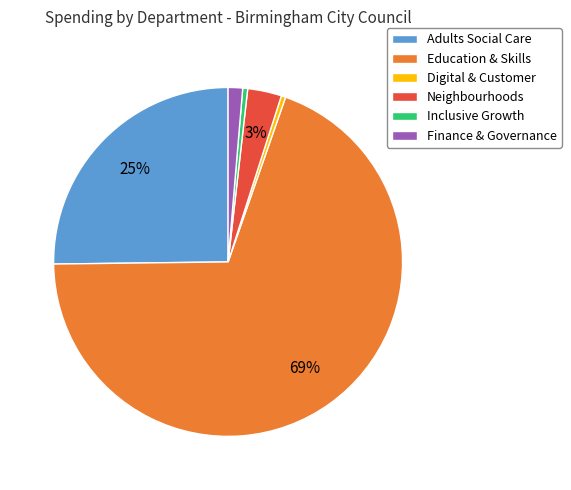

How many segments does this pie chart have?

6